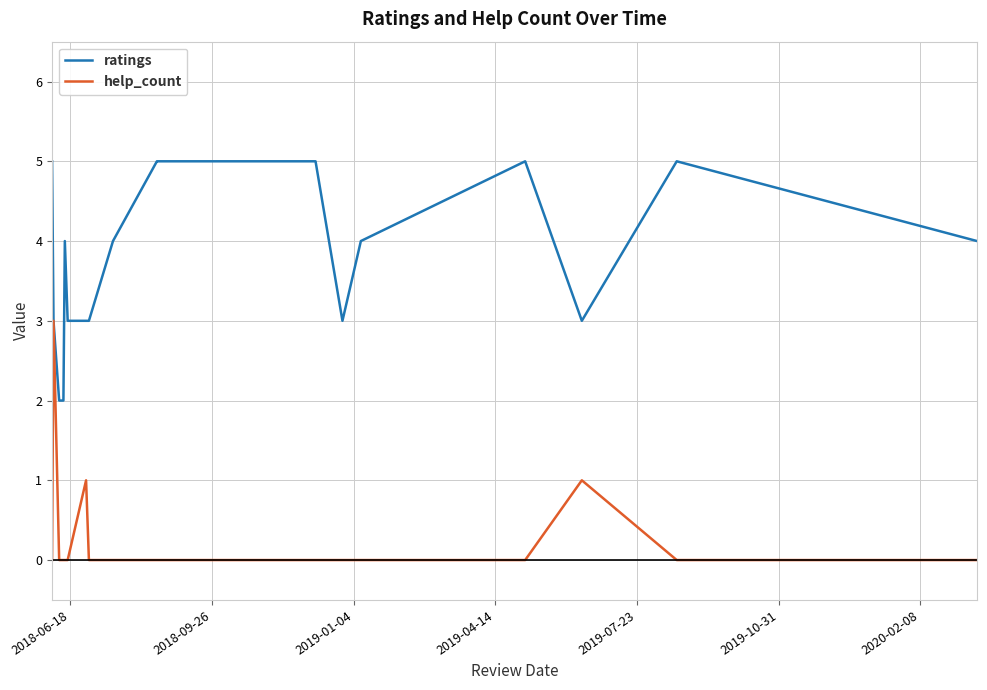

Which series has the largest total across all categories?

ratings